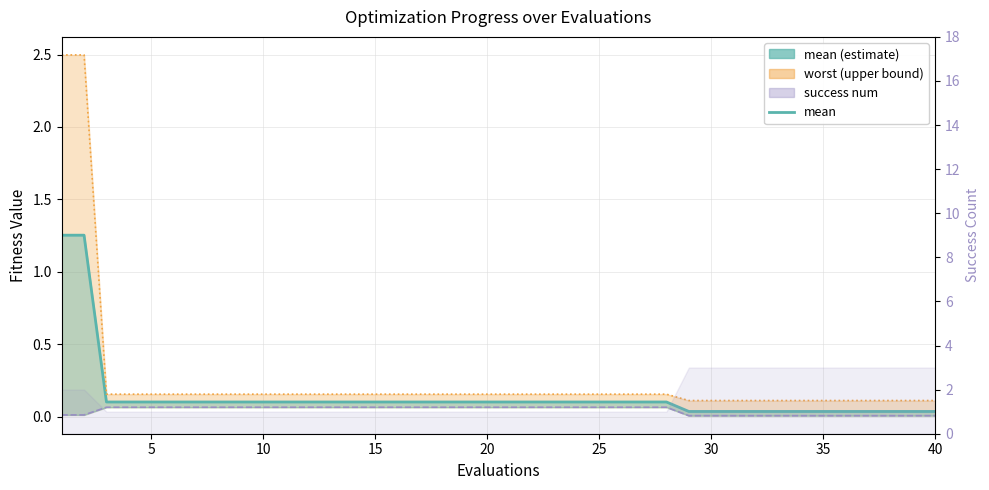

True or false: mean and best (line) intersect in this chart.

False